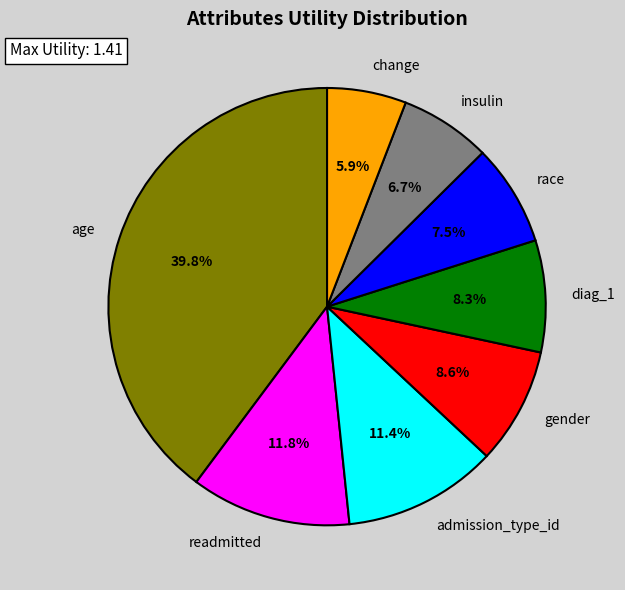

To the nearest percent, what is the average slice percentage?

12%